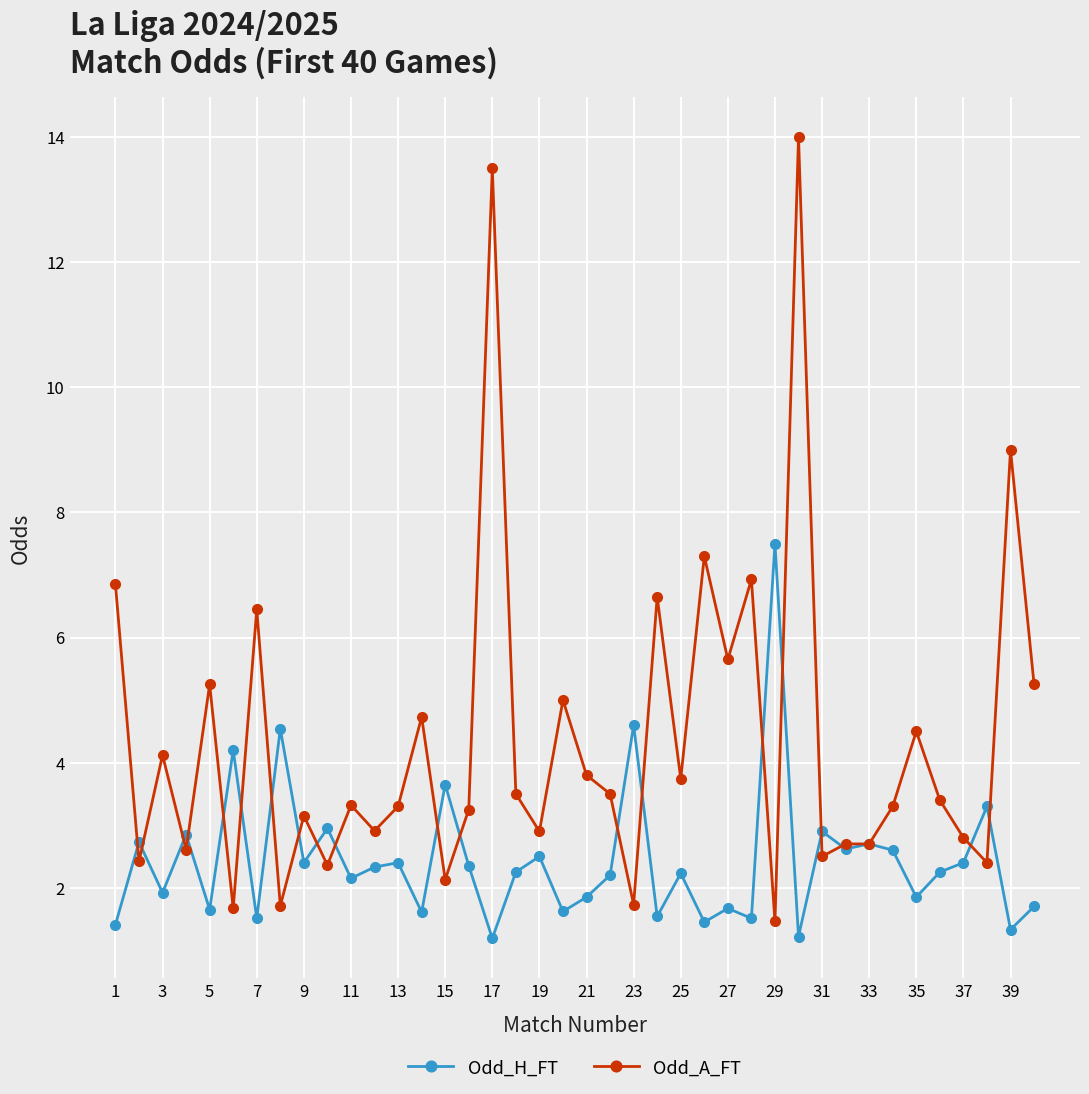

Which series has the largest range (max minus min)?

Odd_A_FT